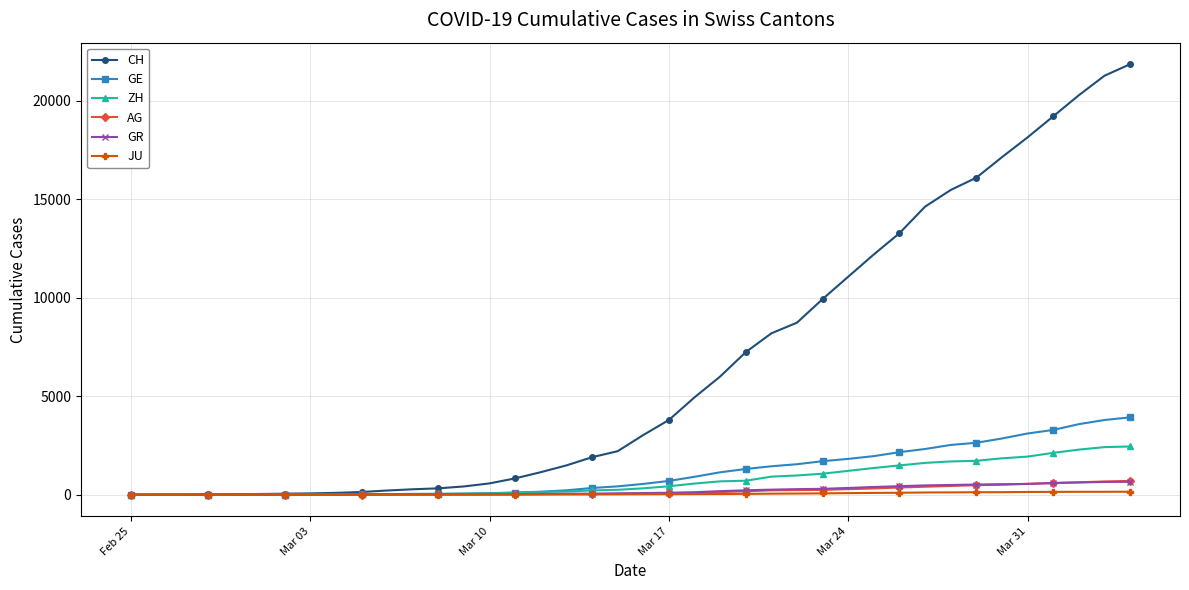

Which series has the largest total across all categories?

CH